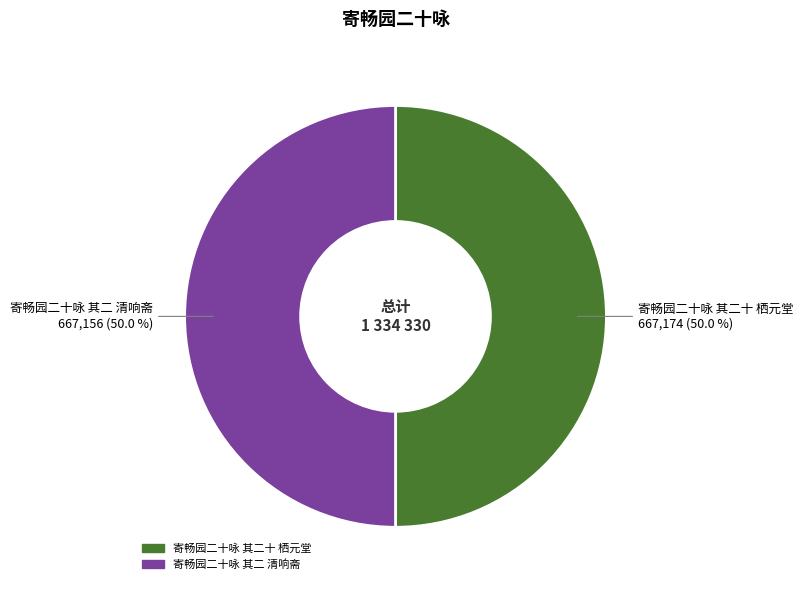

Approximately how many times larger is the value at 寄畅园二十咏 其二 清响斋 compared to 寄畅园二十咏 其二十 栖元堂?

1.0